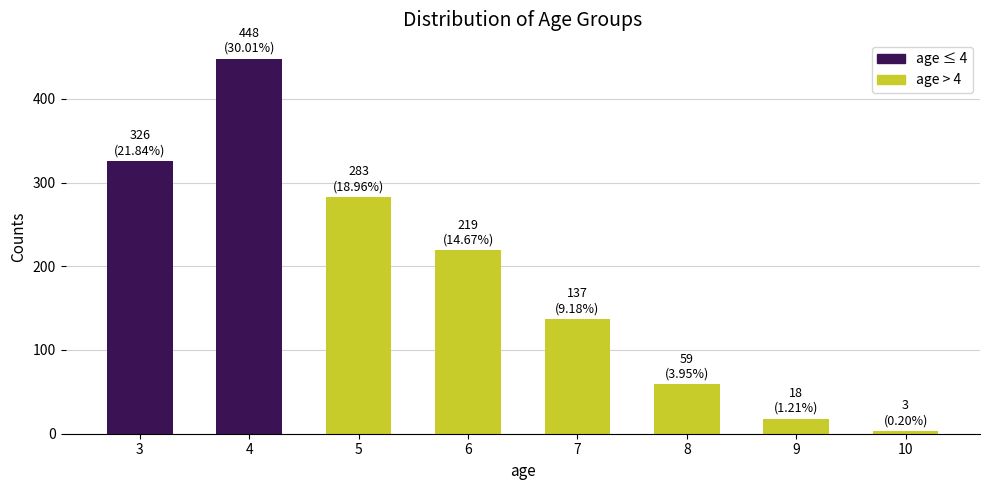

What is the sum of all values?

1493